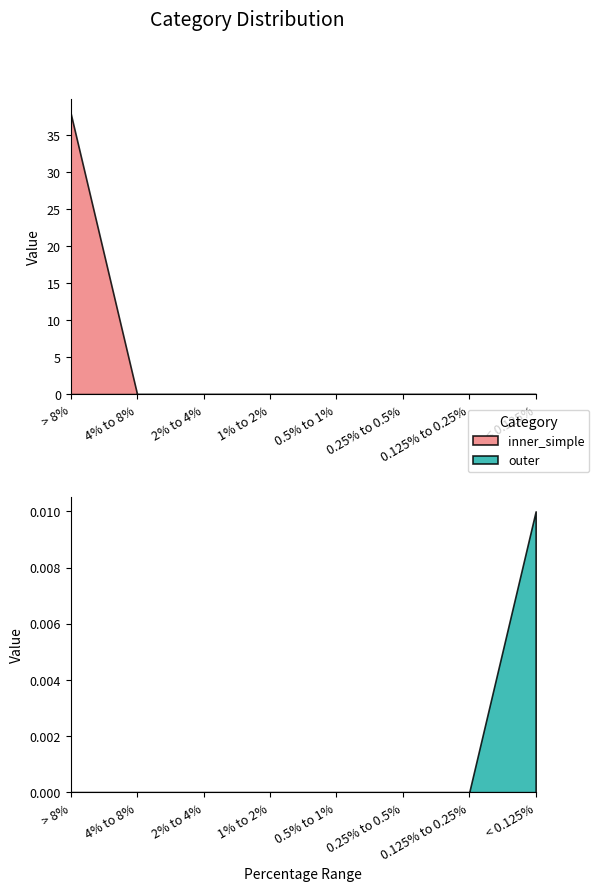

List the labels in order of inner_simple value, smallest first.

4% to 8%, 2% to 4%, 1% to 2%, 0.5% to 1%, 0.25% to 0.5%, 0.125% to 0.25%, < 0.125%, > 8%